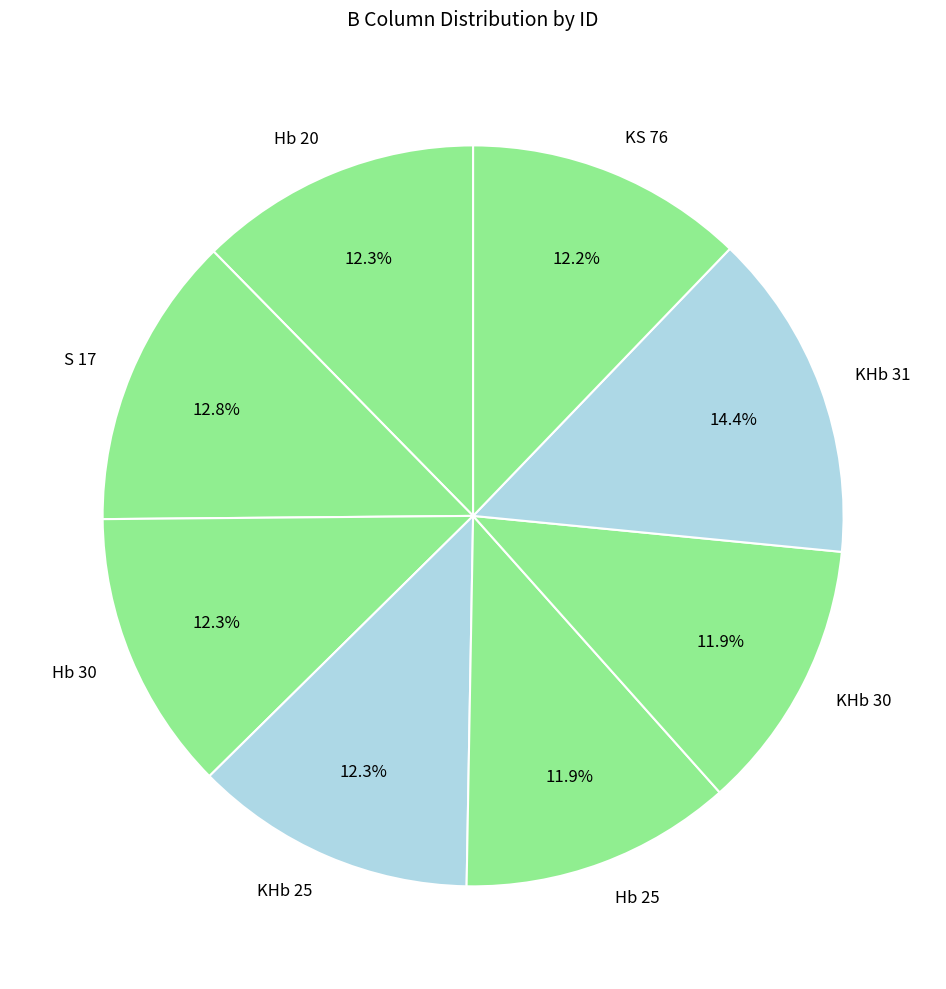

Approximately how many times larger is the value at S 17 compared to Hb 20?

1.0